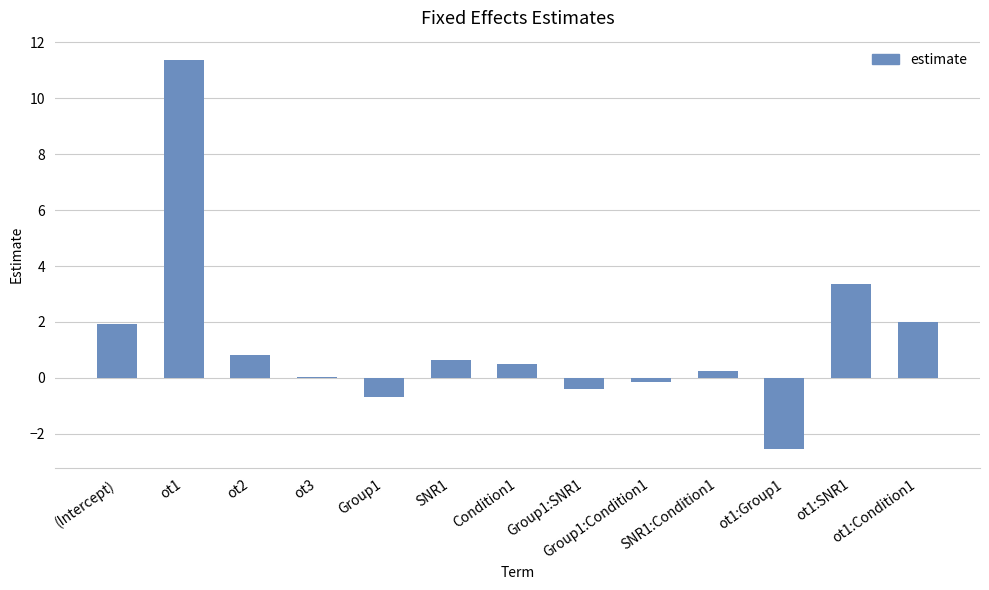

What is the greatest value displayed?

11.4